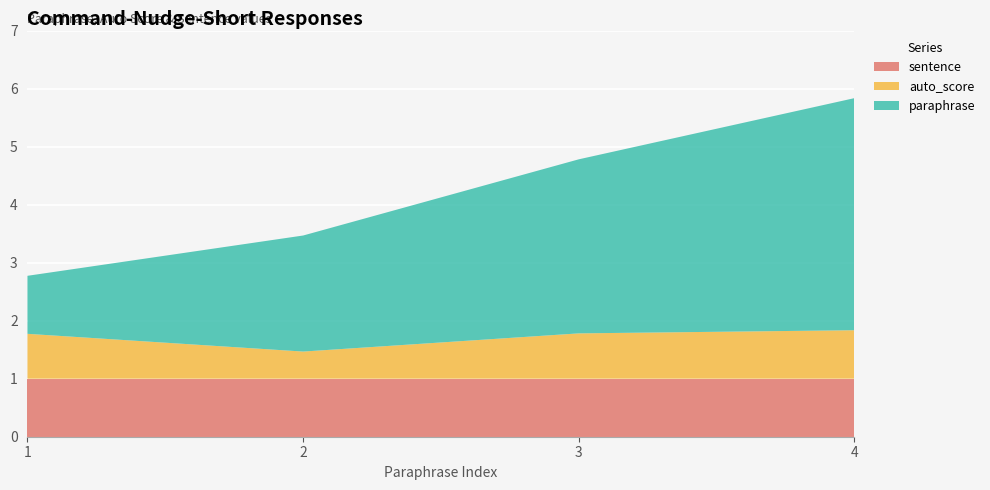

Reading left to right, extract all data points from this chart.

paraphrase: 1=1.0	2=2.0	3=3.0	4=4.0
auto_score: 1=0.8	2=0.5	3=0.8	4=0.8
sentence: 1=1.0	2=1.0	3=1.0	4=1.0